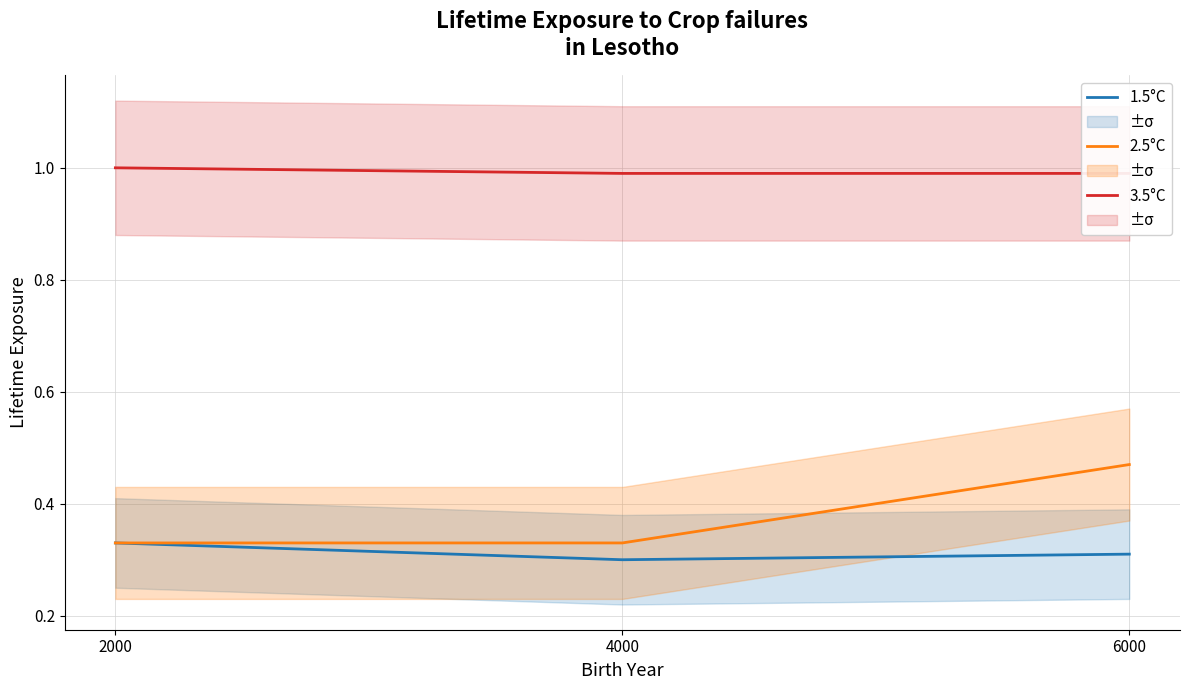

What is the greatest value displayed?

1.0